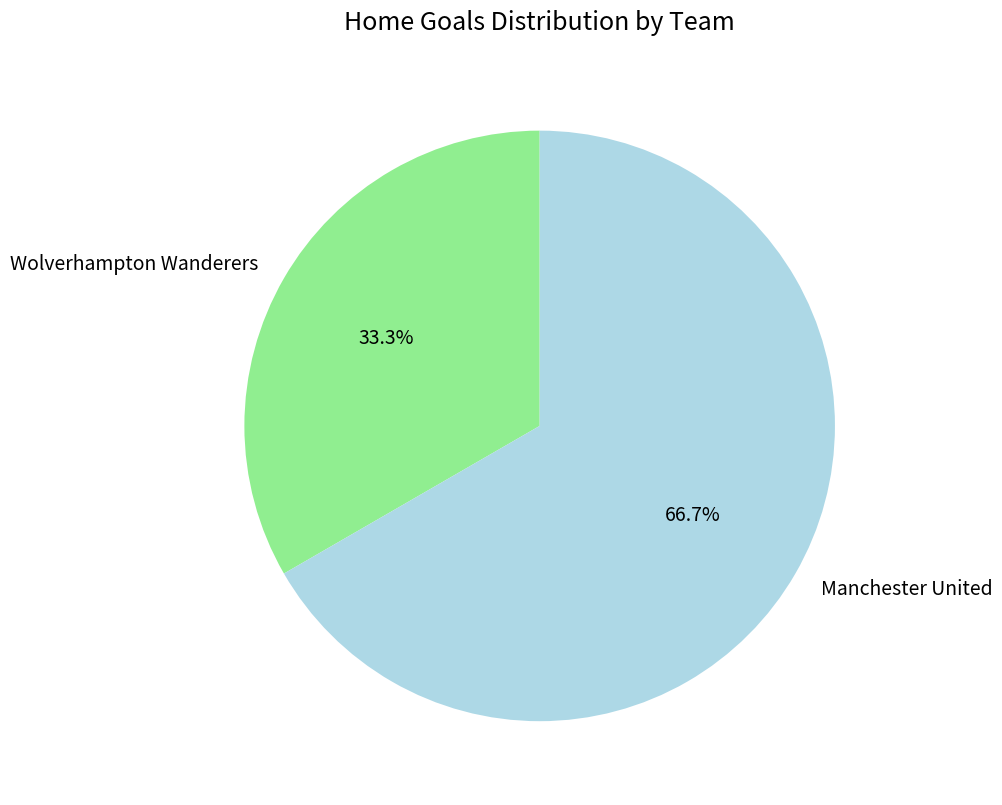

Approximately how many times larger is the value at Wolverhampton Wanderers compared to Manchester United?

0.5